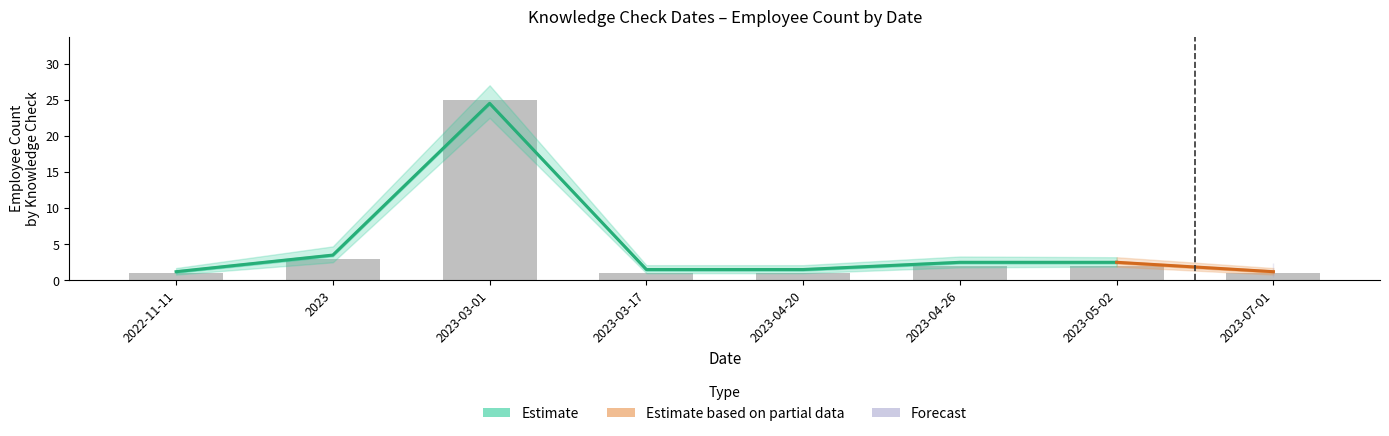

Between 2023-03-01 and 2023-03-01, which series saw the biggest shift?

Estimate